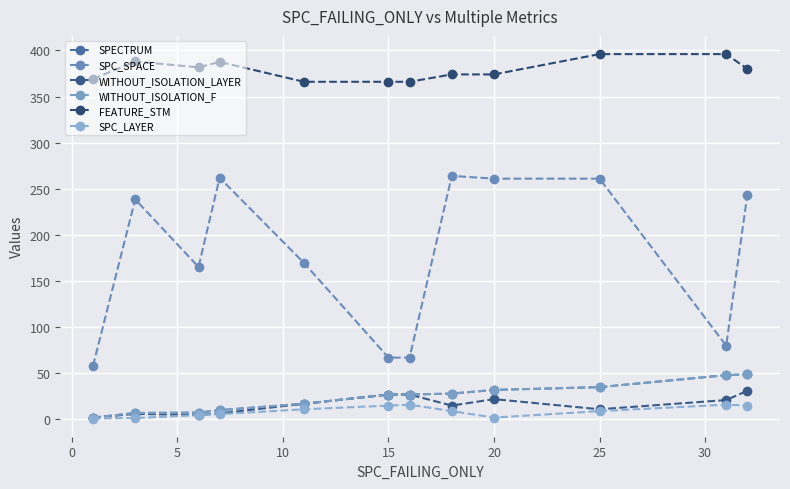

Is this an area chart (filled region under the line)?

No